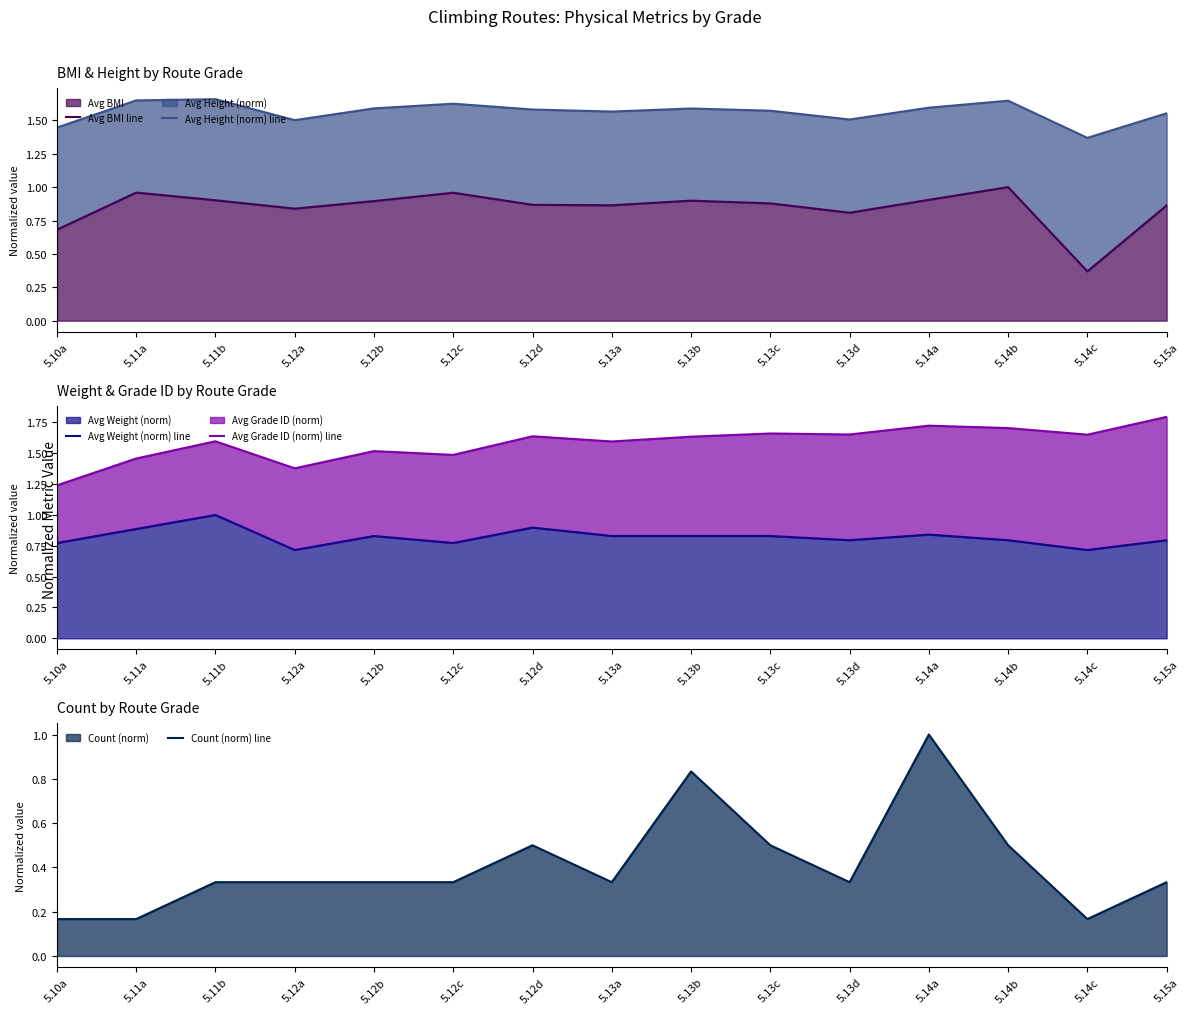

How many lines are shown in the chart?

5